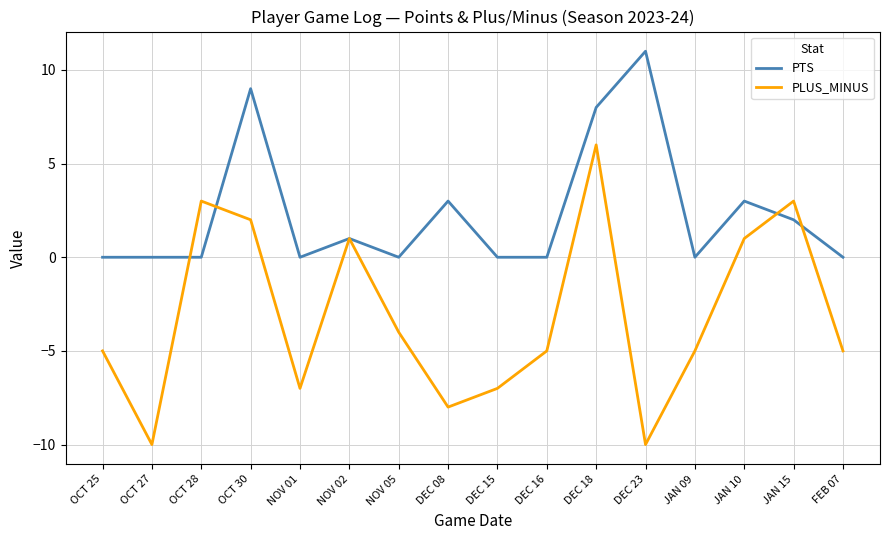

What is the minimum value shown in the chart?

-10